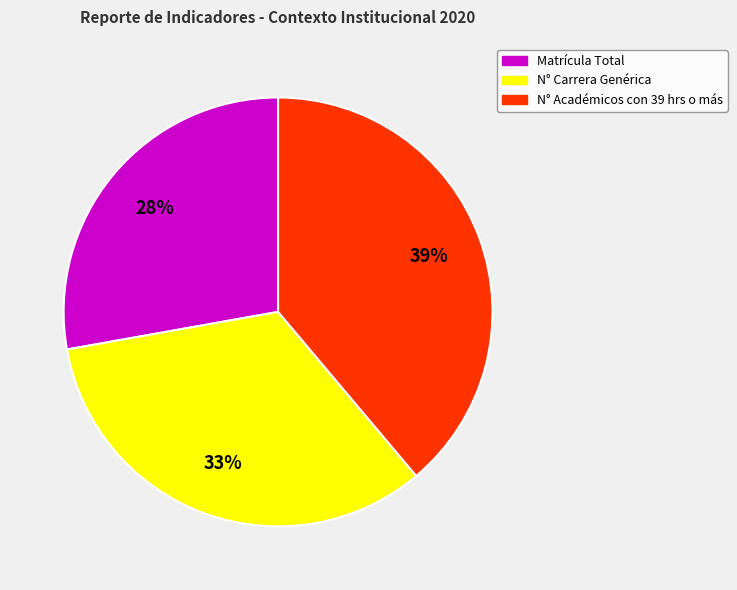

Is there any slice that represents more than half of the pie?

No